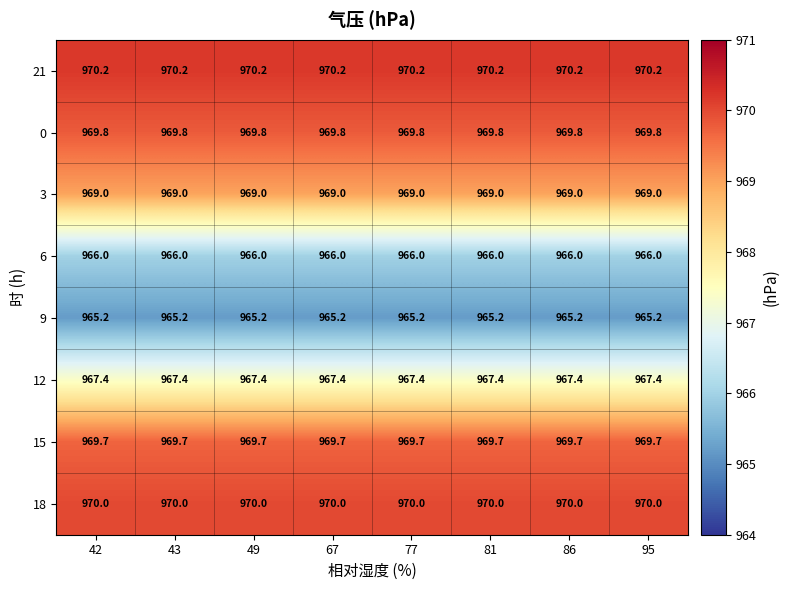

How many categories are shown in the chart?

8